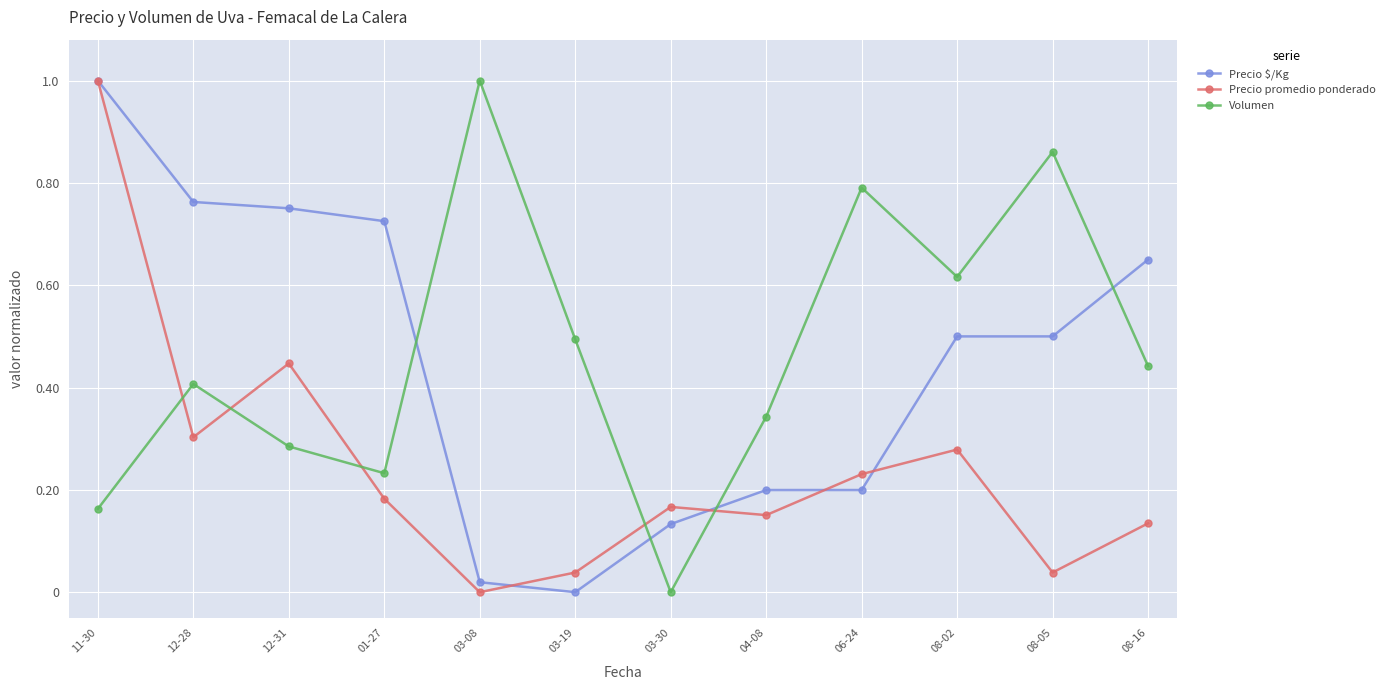

What is the maximum value shown in the chart?

1.0